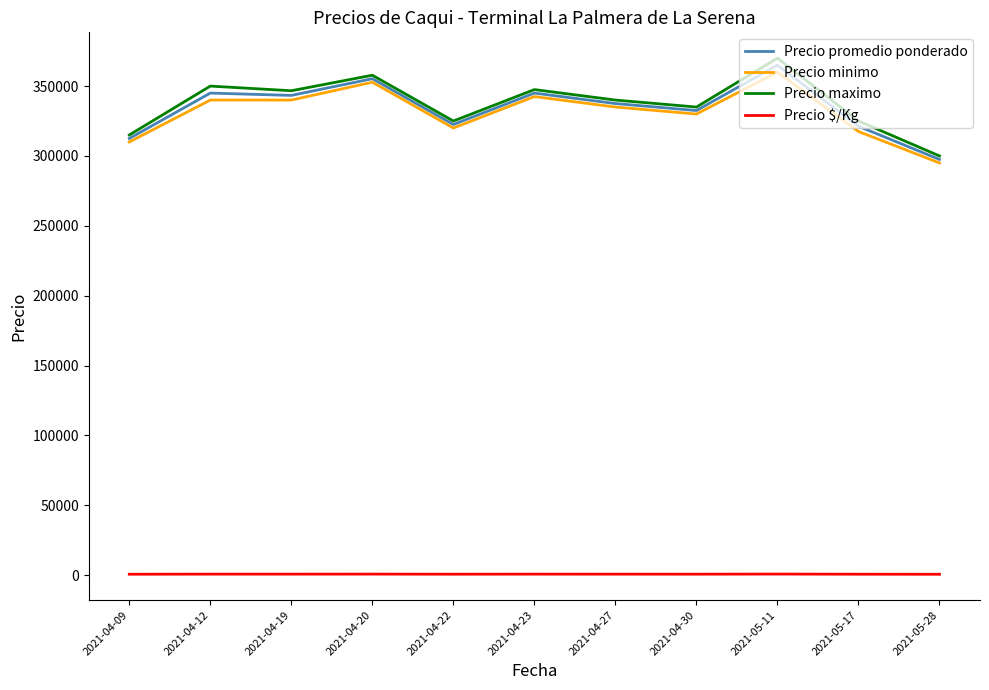

What is the minimum value shown in the chart?

661.0